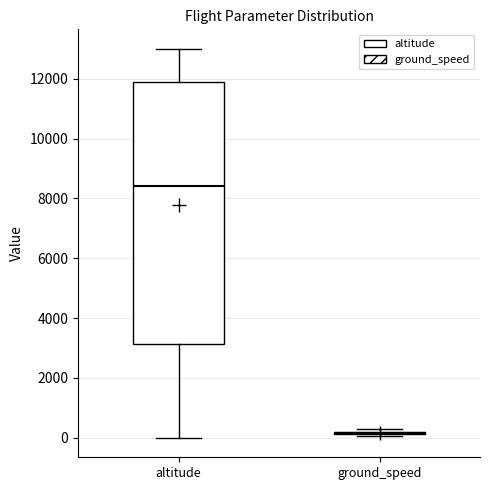

Reading left to right, read every box against the y-axis: the position of its median line, the range the box covers, and the ends of its whiskers. The values are not printed on the chart, so give them approximately, as read against the axis.

altitude: median 8400, box 3200 to 11800, whiskers 0 to 13000
ground_speed: box collapsed to a line at 200, whiskers 0 to 400